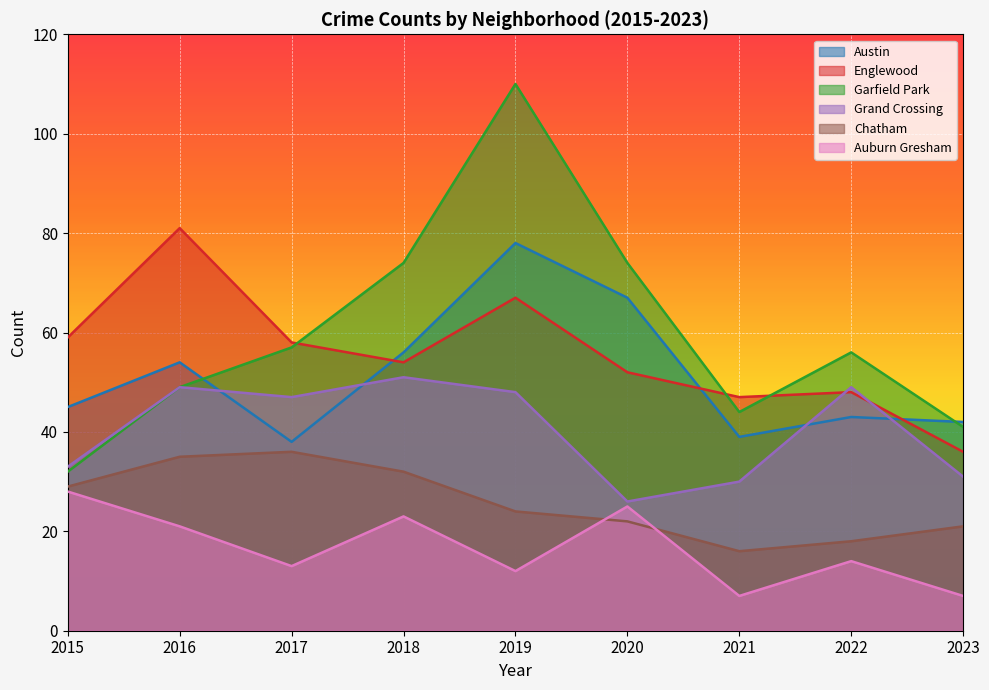

Reading left to right, extract all data points from this chart.

Austin: 2015=45	2016=54	2017=38	2018=56	2019=78	2020=67	2021=39	2022=43	2023=42
Englewood: 2015=59	2016=81	2017=58	2018=54	2019=67	2020=52	2021=47	2022=48	2023=36
Garfield Park: 2015=32	2016=49	2017=57	2018=74	2019=110	2020=74	2021=44	2022=56	2023=41
Grand Crossing: 2015=33	2016=49	2017=47	2018=51	2019=48	2020=26	2021=30	2022=49	2023=31
Chatham: 2015=29	2016=35	2017=36	2018=32	2019=24	2020=22	2021=16	2022=18	2023=21
Auburn Gresham: 2015=28	2016=21	2017=13	2018=23	2019=12	2020=25	2021=7	2022=14	2023=7